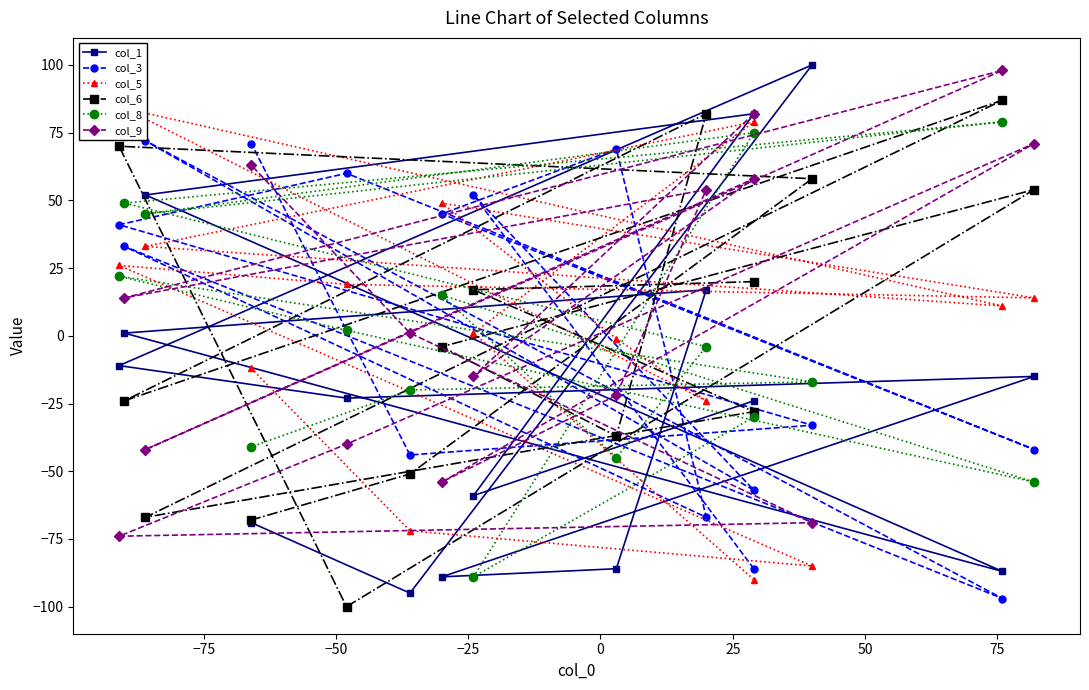

What is the difference between the maximum and minimum values in the col_3 series?

169